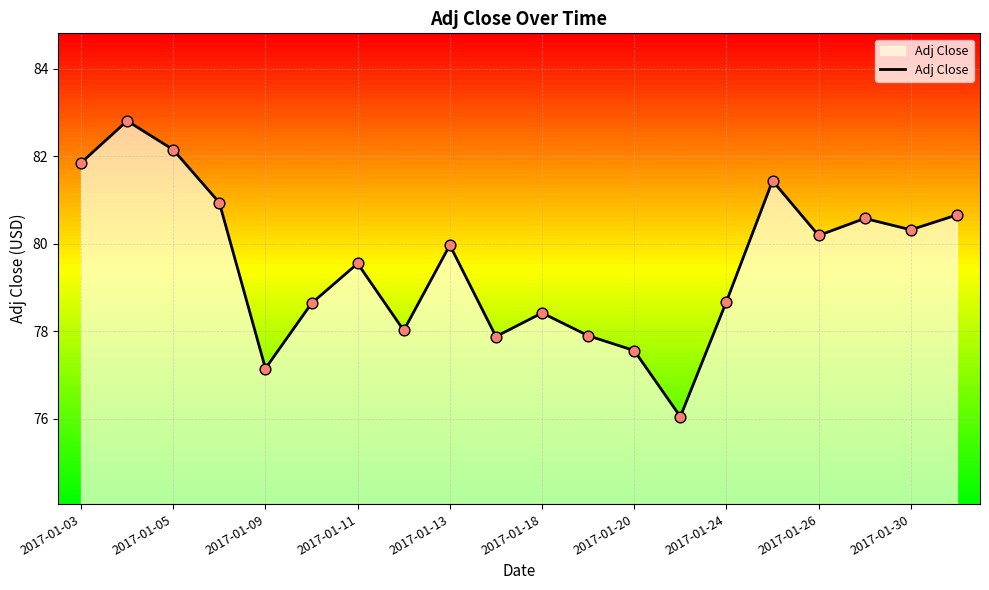

What is the greatest value displayed?

82.8